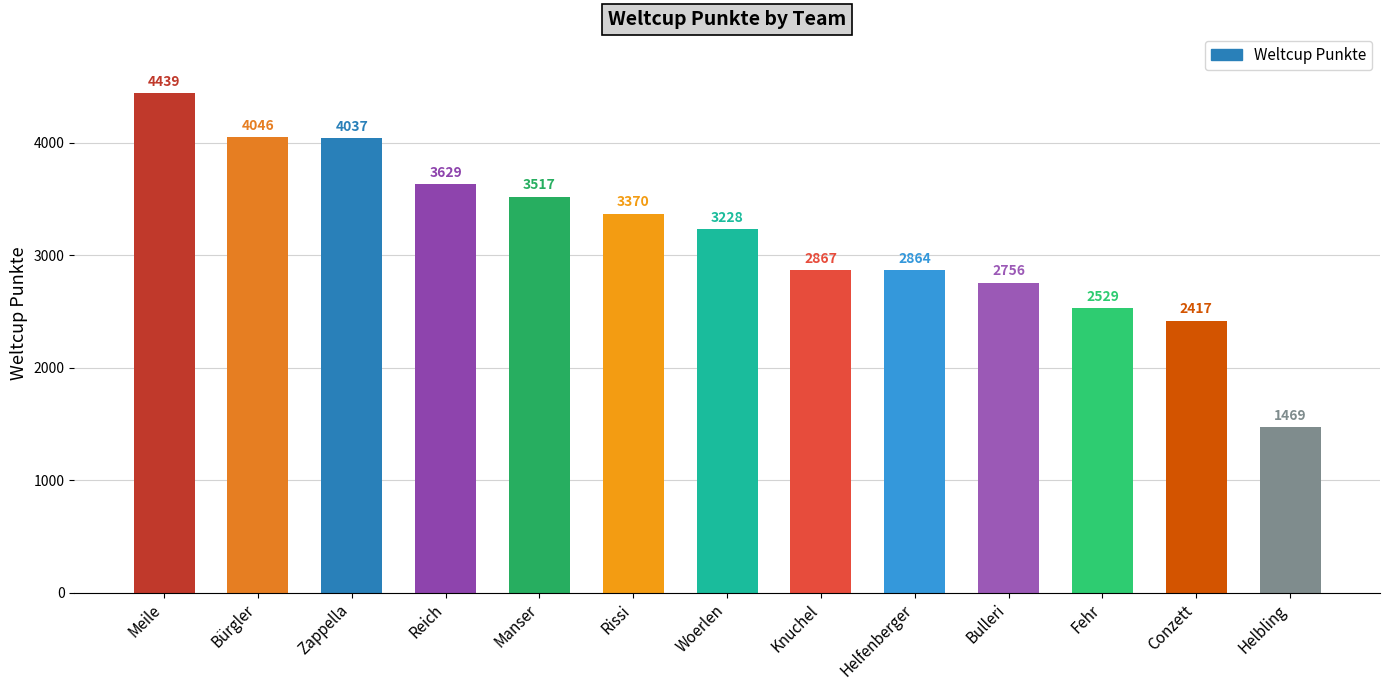

Where is the data nearest to the value 2954?

Knuchel